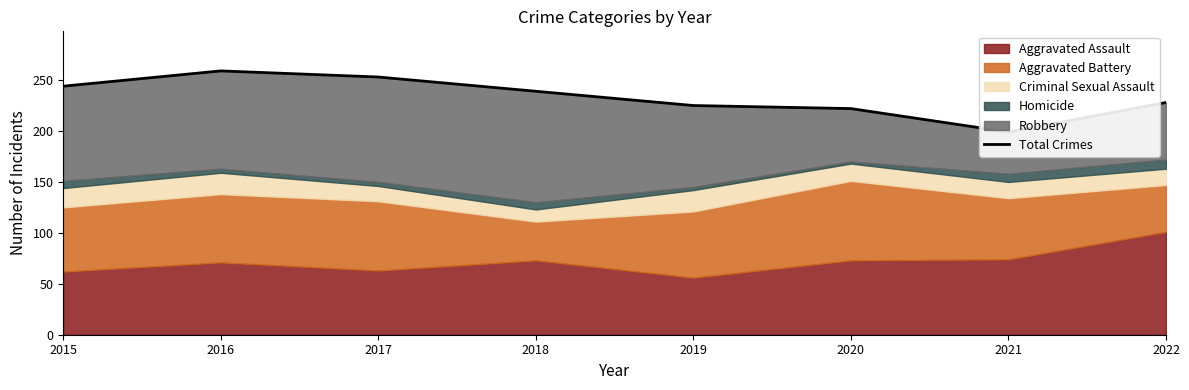

Reading left to right, transcribe all the data shown in this chart.

2015=244	2016=259	2017=253	2018=239	2019=225	2020=222	2021=199	2022=228